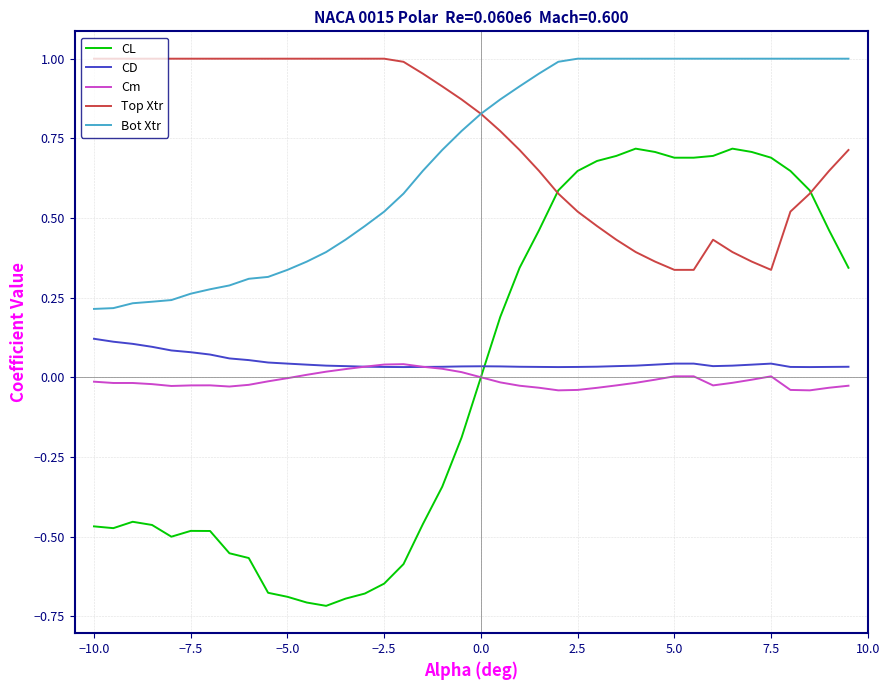

True or false: Top Xtr and CD cross at least once.

False